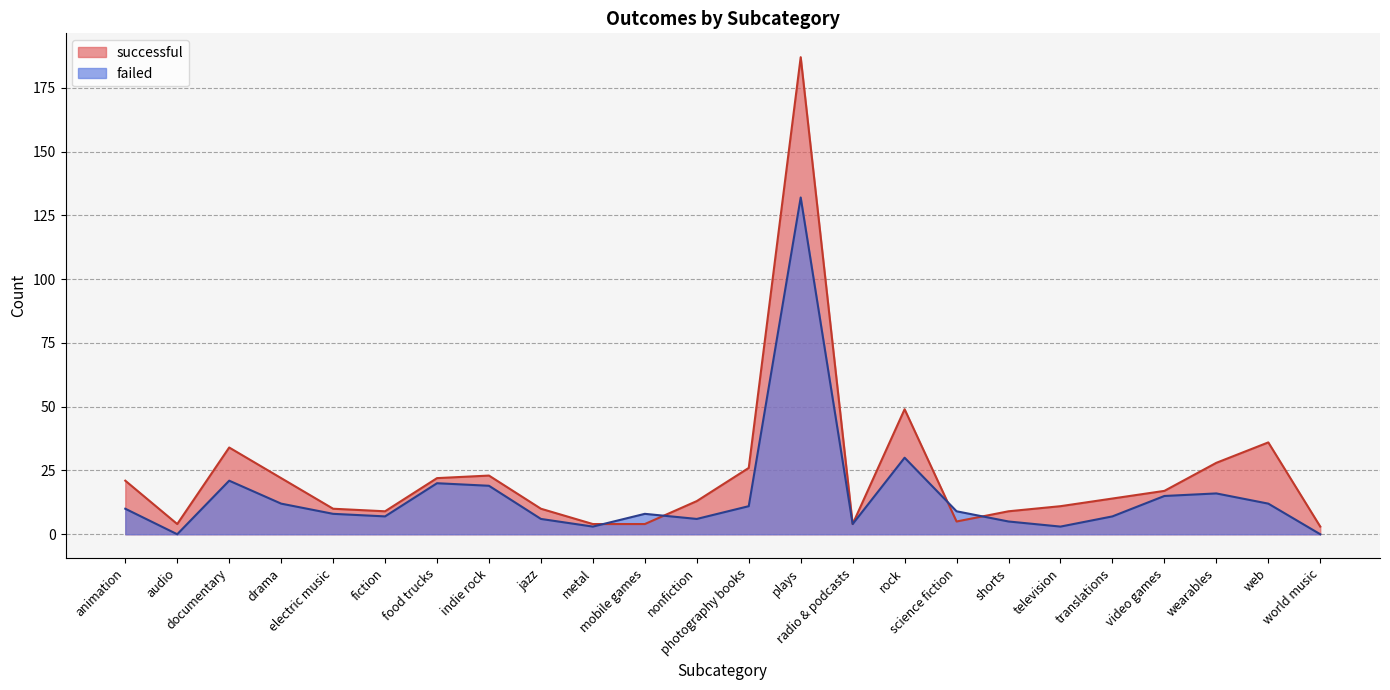

Which category has the highest value in the failed series?

plays